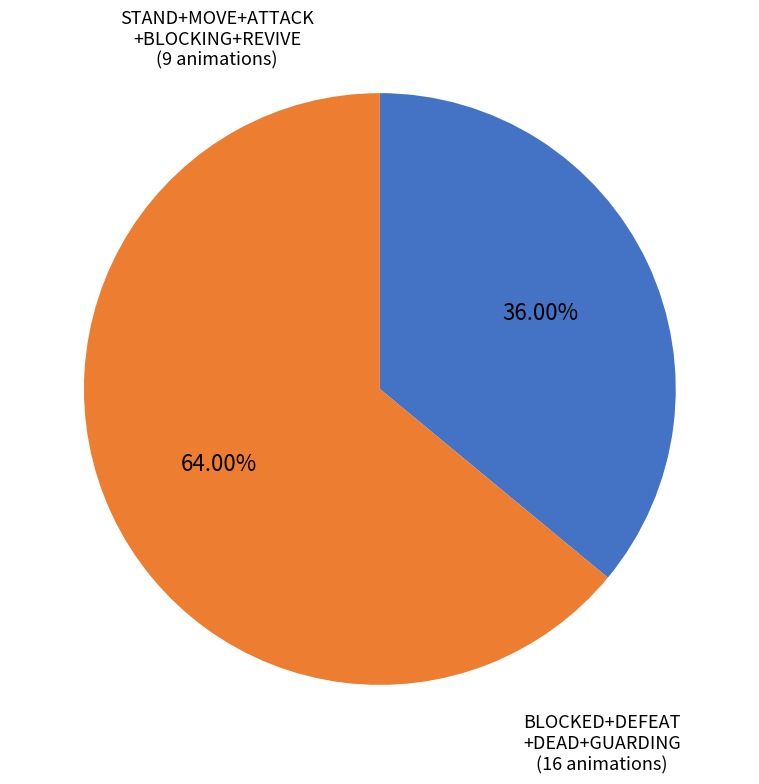

Is there a majority slice in this chart?

Yes